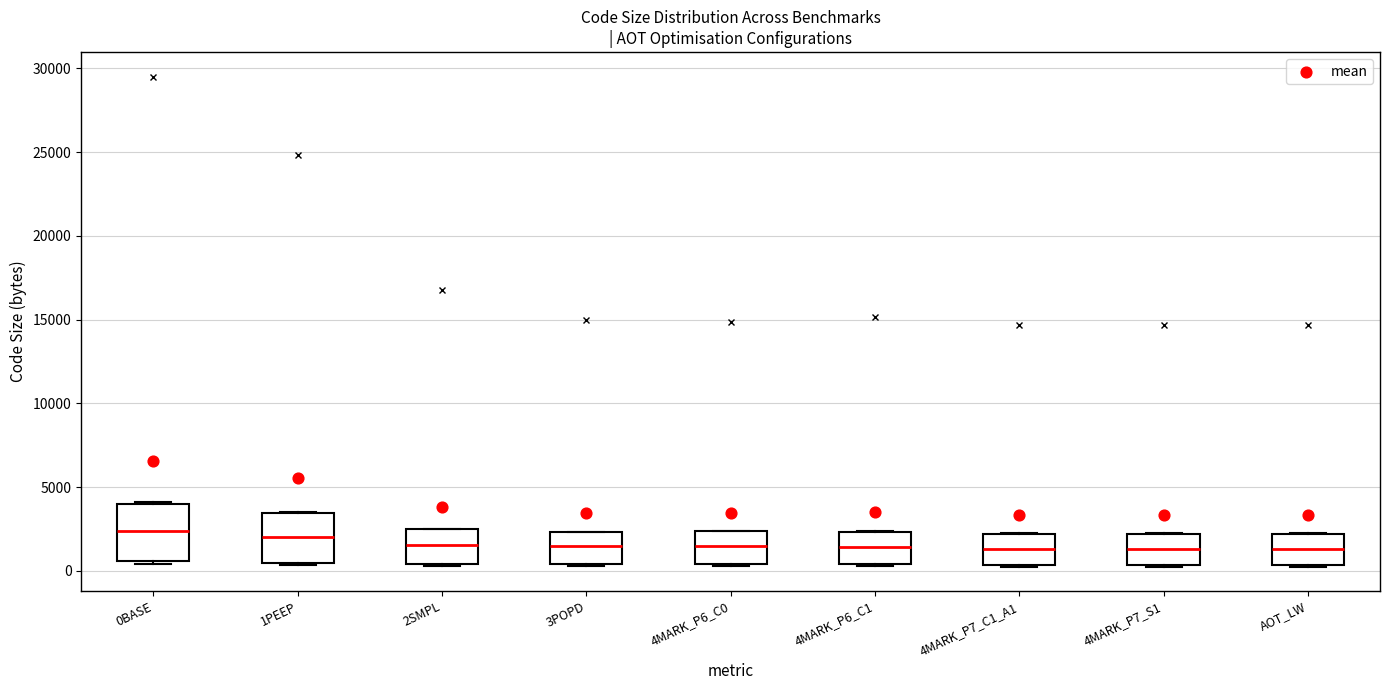

Reading left to right, read every box against the y-axis: the position of its median line, the range the box covers, and the ends of its whiskers. The values are not printed on the chart, so give them approximately, as read against the axis.

0BASE: median 2500, box 500 to 4000, whiskers 500 (just below the box's lower edge) to 4000
1PEEP: median 2000, box 500 to 3500, whiskers 500 to 3500
2SMPL: median 1500, box 500 to 2500, whiskers 500 to 2500
3POPD: median 1500, box 500 to 2500, whiskers 500 to 2500
4MARK_P6_C0: median 1500, box 500 to 2500, whiskers 500 to 2500
4MARK_P6_C1: median 1500, box 500 to 2500, whiskers 500 to 2500
4MARK_P7_C1_A1: median 1500, box 500 to 2000, whiskers 500 to 2000
4MARK_P7_S1: median 1500, box 500 to 2000, whiskers 500 to 2000
AOT_LW: median 1500, box 500 to 2000, whiskers 500 to 2000